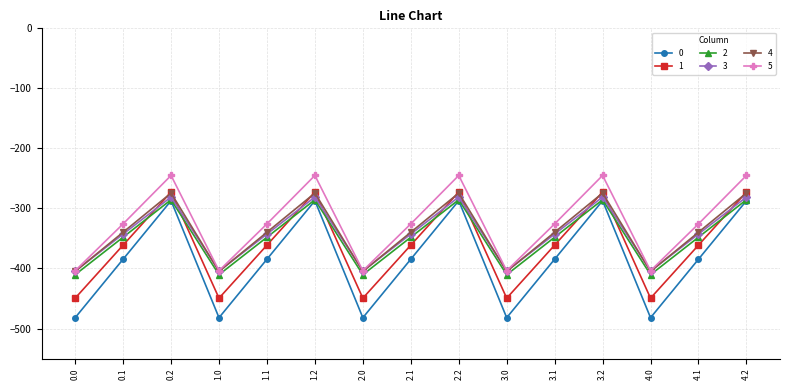

True or false: 2 and 4 cross at least once.

False